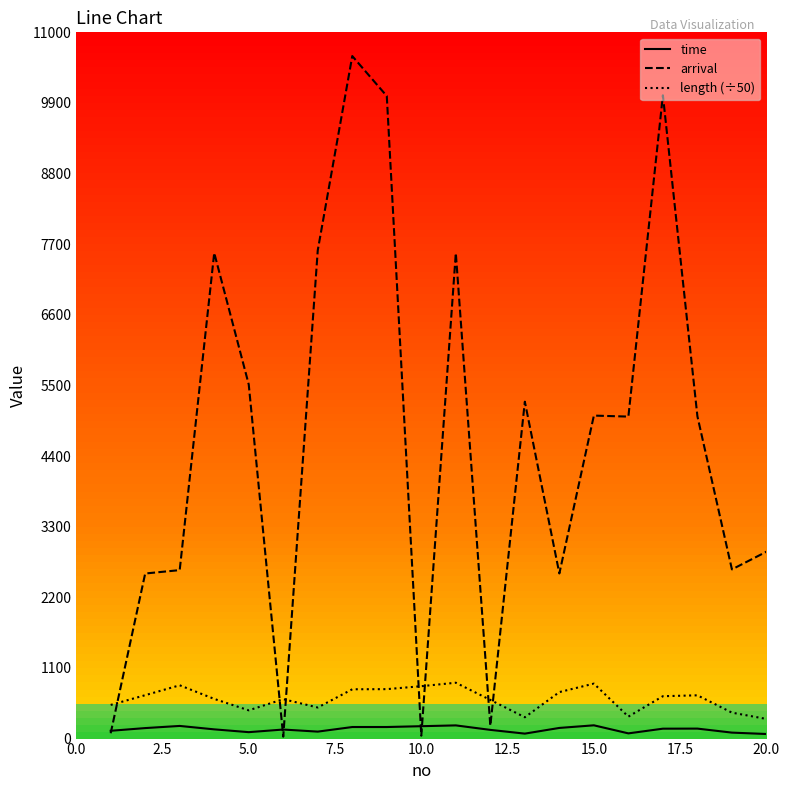

List the series in order of their peak value, highest first.

arrival, length (÷50), time